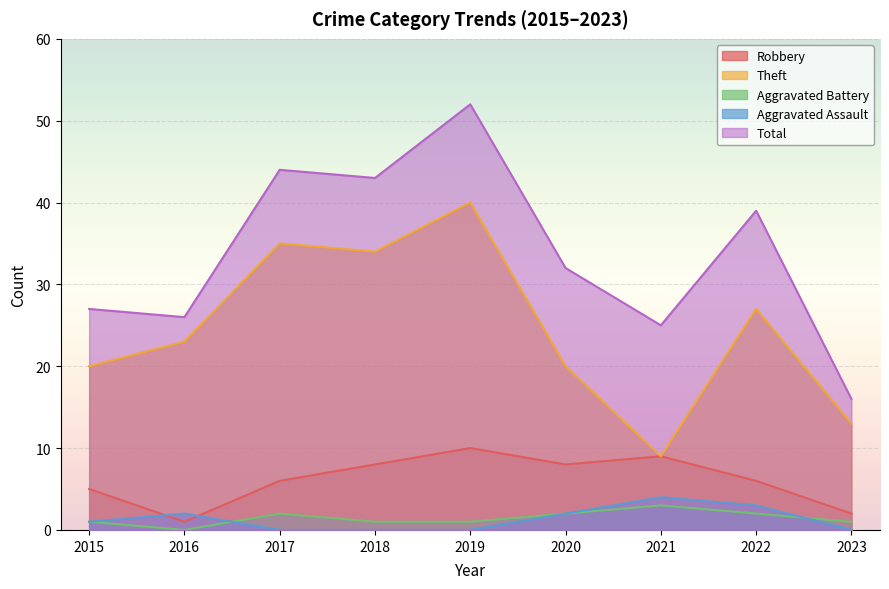

What is the difference between the highest and lowest values at 2015?

26